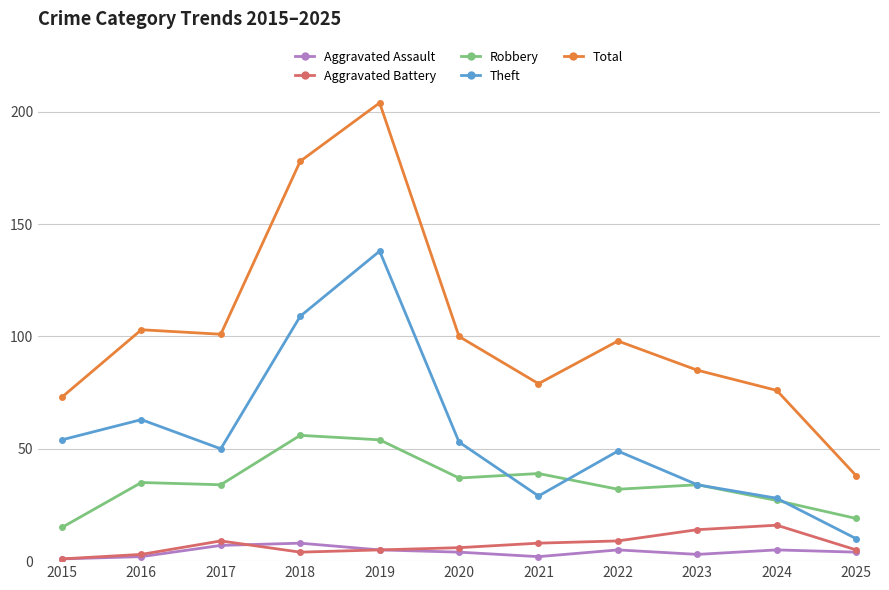

Count the number of data series in this chart.

5